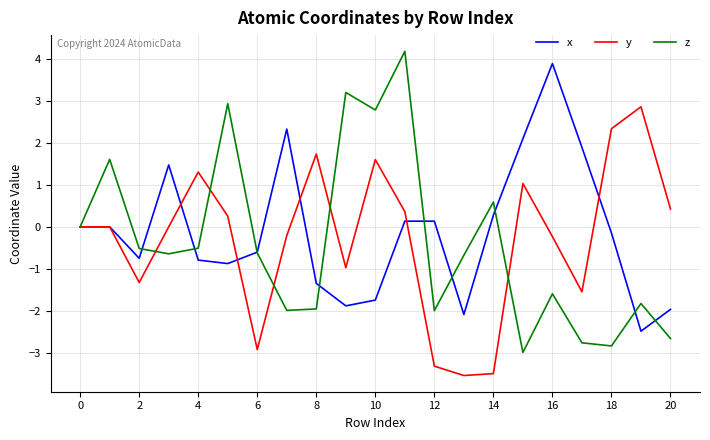

What are all the series names shown in the legend?

x, y, z